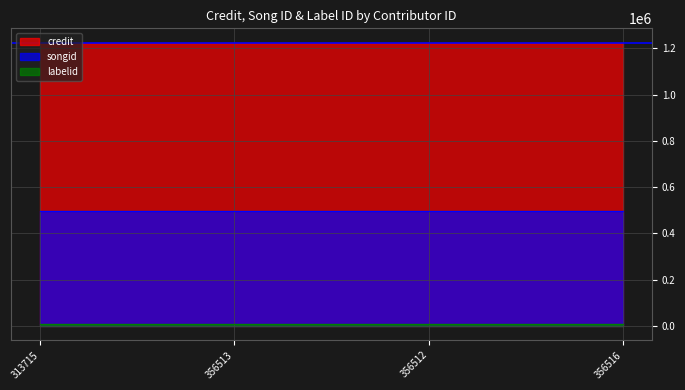

True or false: credit and labelid intersect in this chart.

False